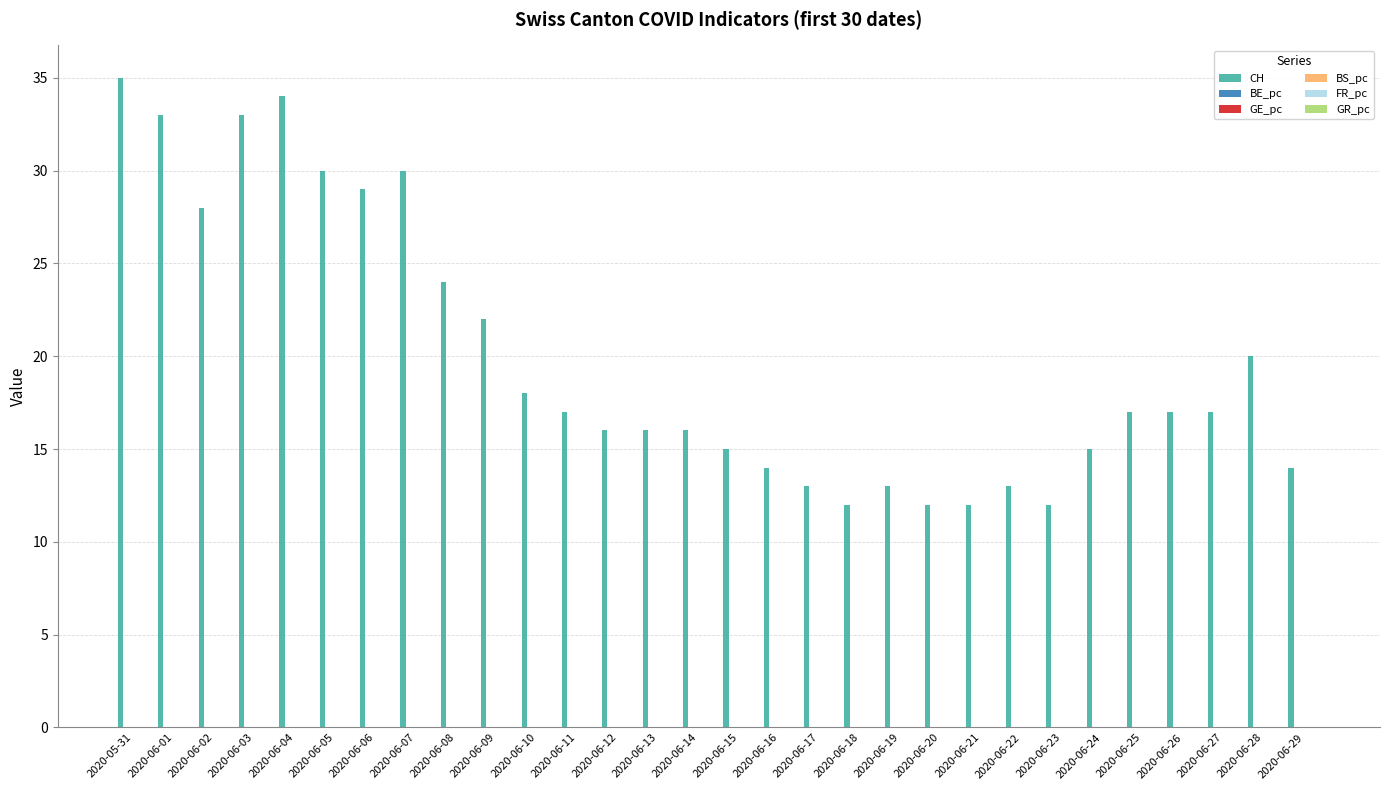

Which series has the largest total across all categories?

CH